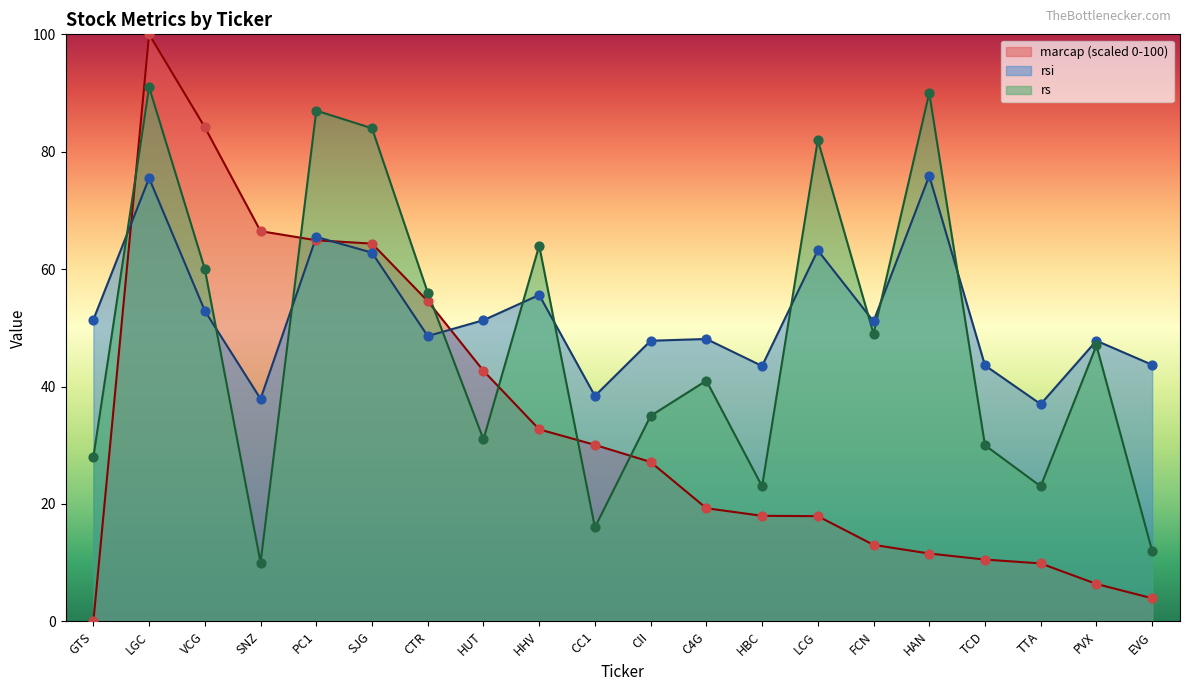

Is the value of rs at HAN greater than the value of rsi at LCG?

Yes